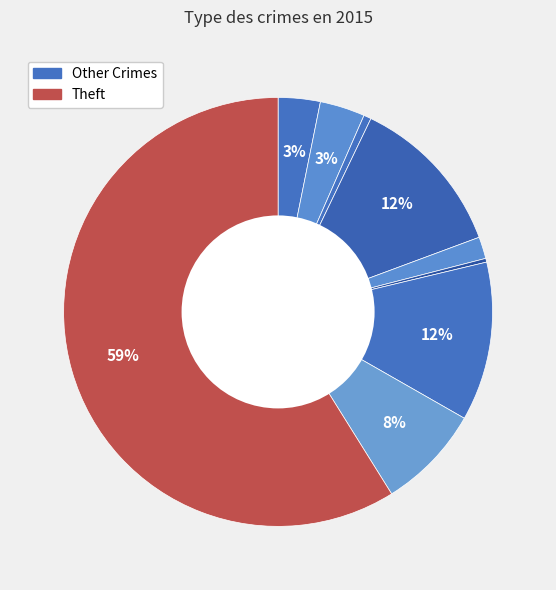

How many slices are in this pie chart?

9